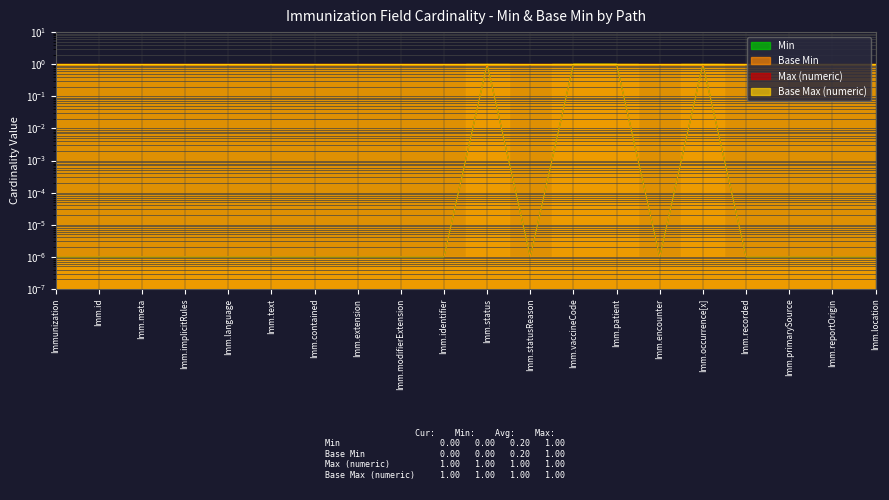

At how many categories does at least one series exceed 0?

20